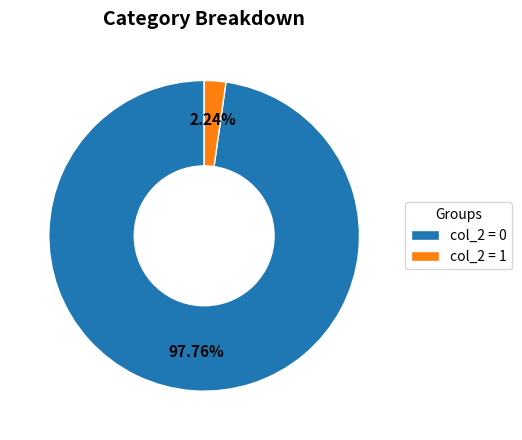

Which category has the smallest portion of the pie?

col_2 = 1